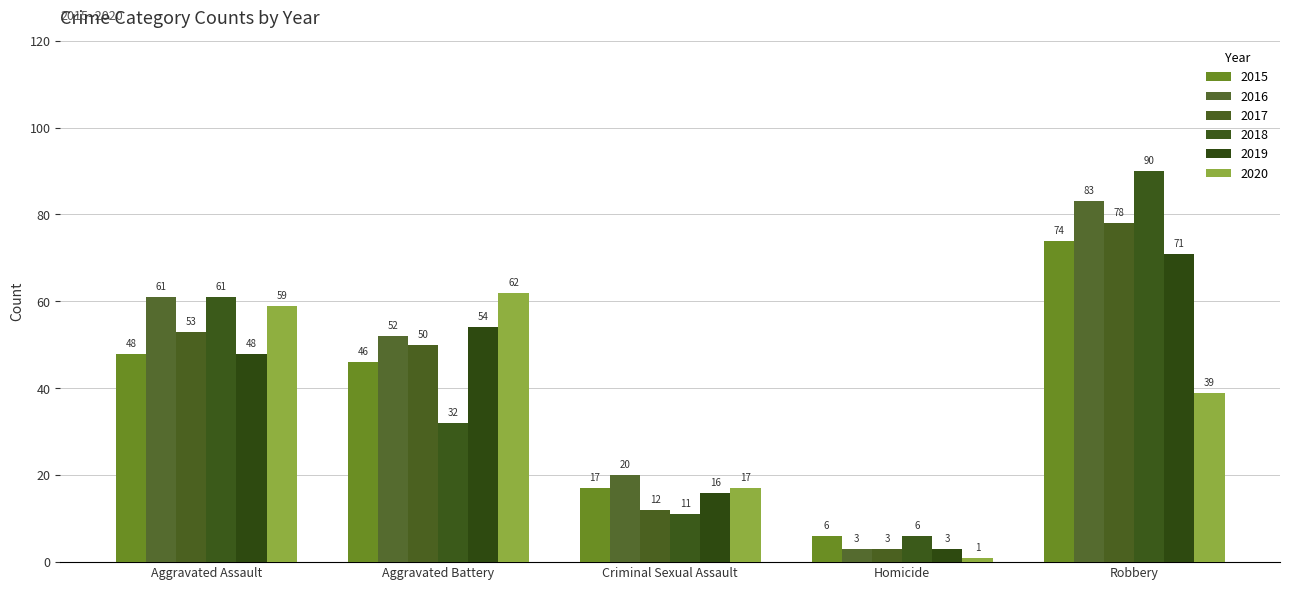

What is the sum of all 2018 values?

200